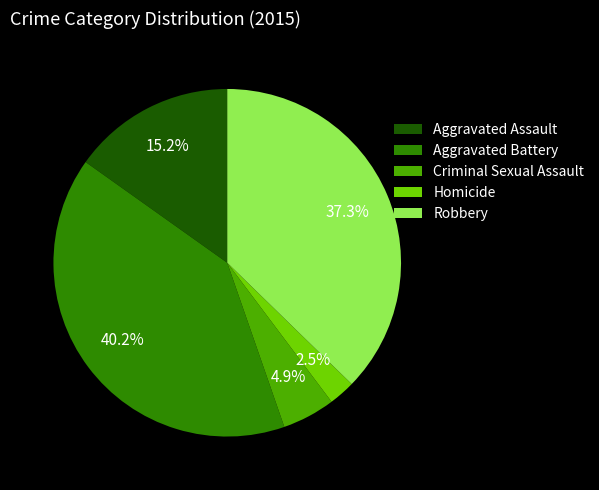

Which slice is the smallest?

Homicide